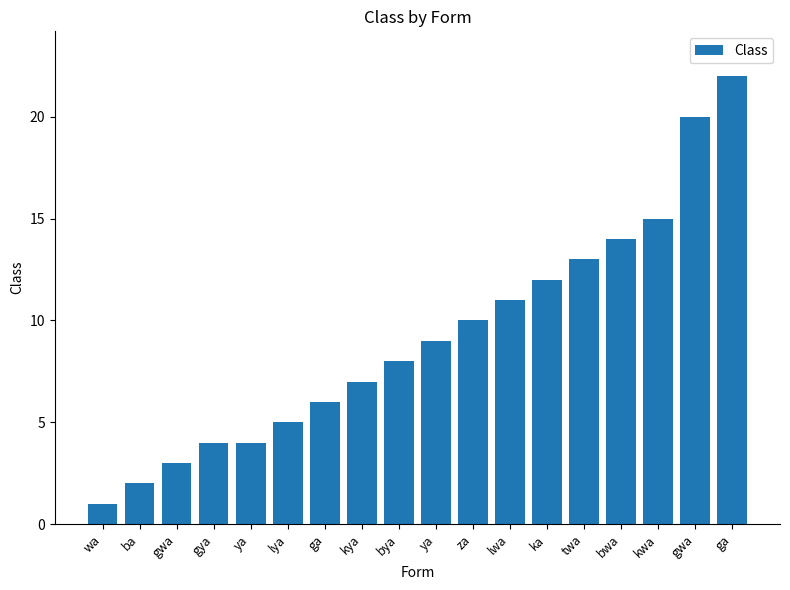

What is the label of the 17th bar from the right?

ba